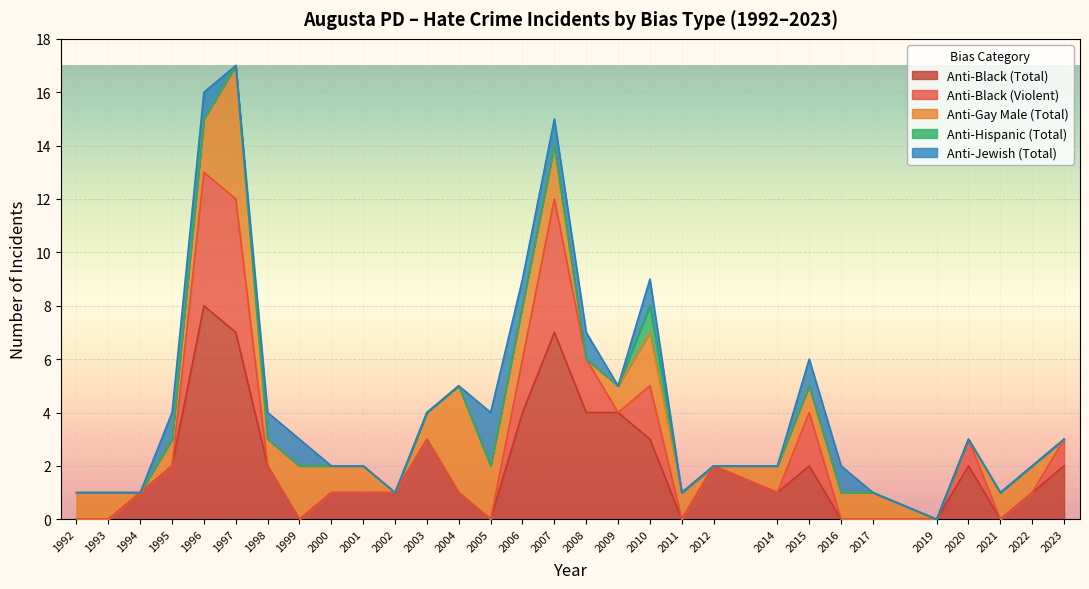

At which label does Anti-Black (Total) reach its peak?

1996